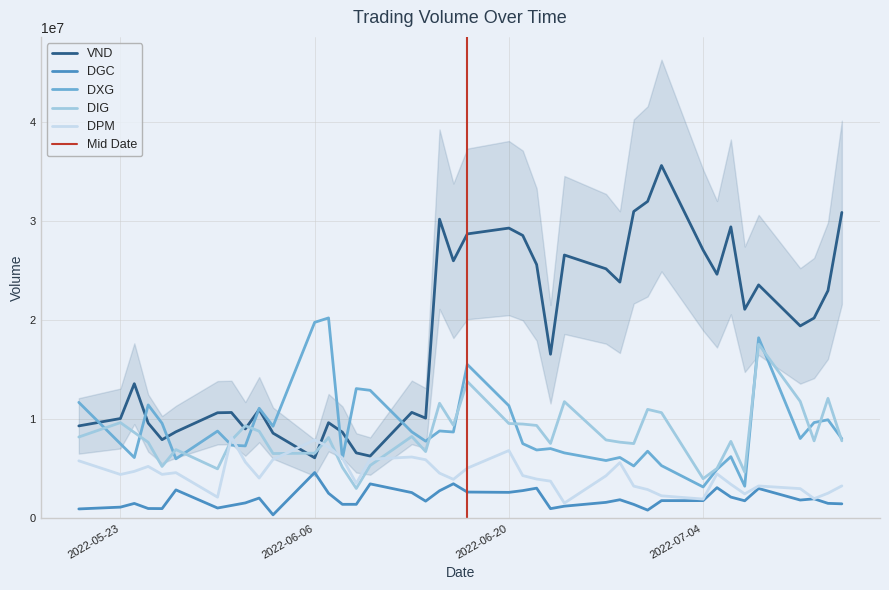

What are all the series names shown in the legend?

VND, DGC, DXG, DIG, DPM